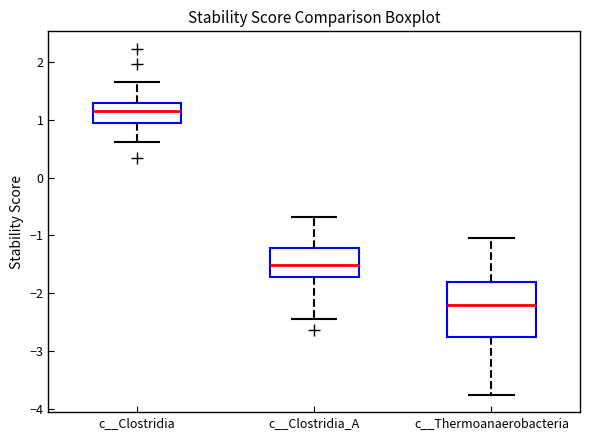

Reading left to right, transcribe this box plot: for each box, give where its median line is, the range the box spans, and where its two whiskers end, as read against the y-axis. The values are not printed on the chart, so give them approximately, as read against the axis.

c__Clostridia: median 1.2, box 0.9 to 1.3, whiskers 0.6 to 1.6
c__Clostridia_A: median -1.5, box -1.7 to -1.2, whiskers -2.4 to -0.7
c__Thermoanaerobacteria: median -2.2, box -2.8 to -1.8, whiskers -3.8 to -1.1